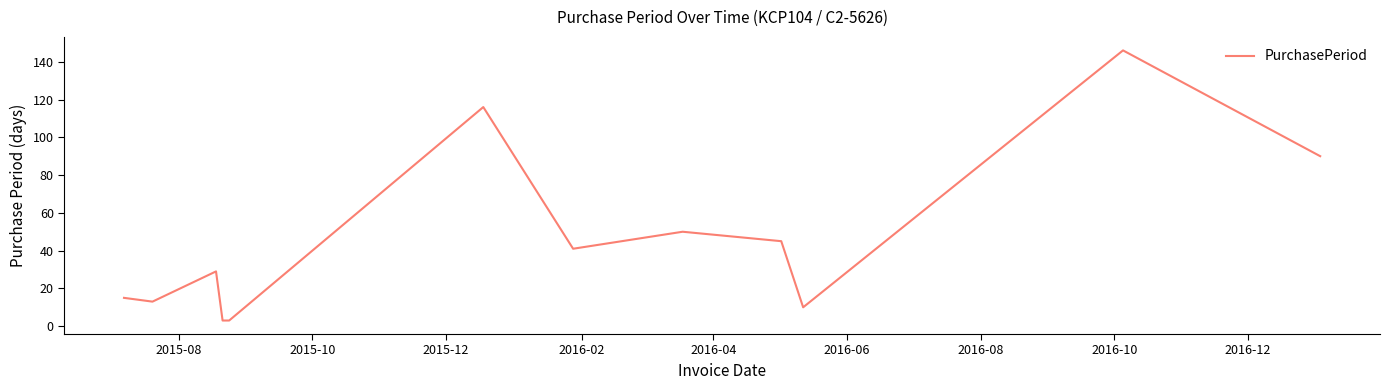

What is the greatest value displayed?

146